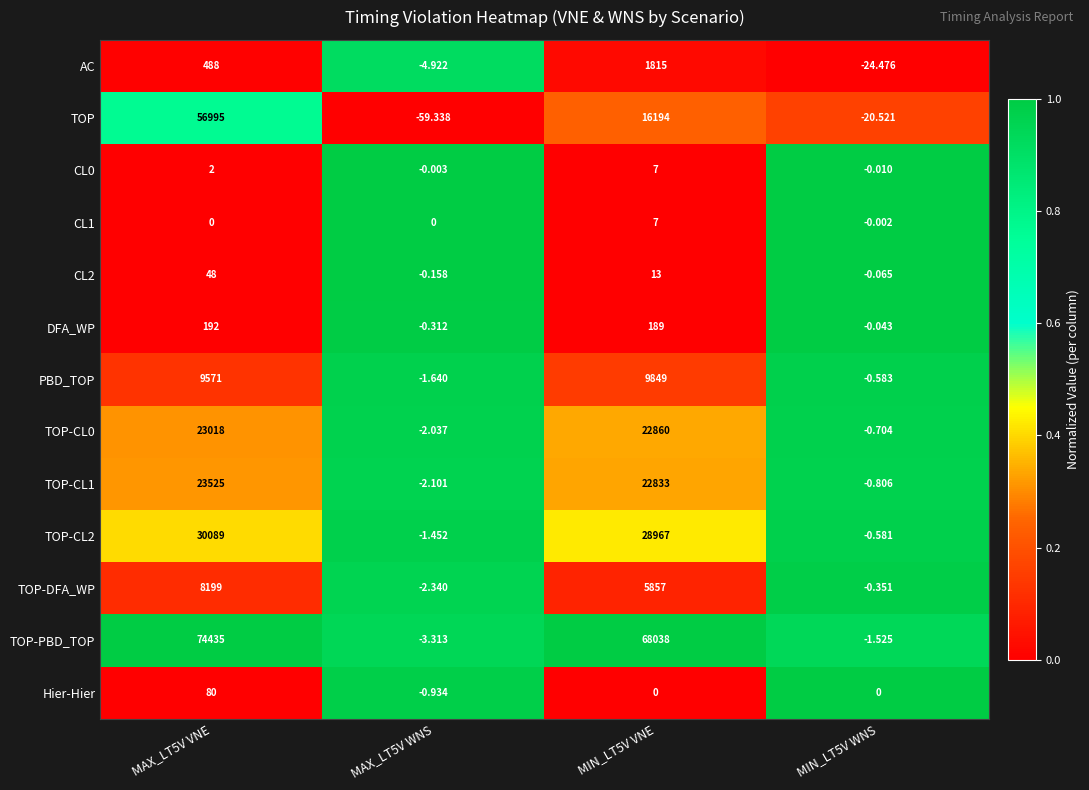

Is the value of AC at MAX_LT5V VNE greater than the value of TOP-DFA_WP at MAX_LT5V VNE?

No